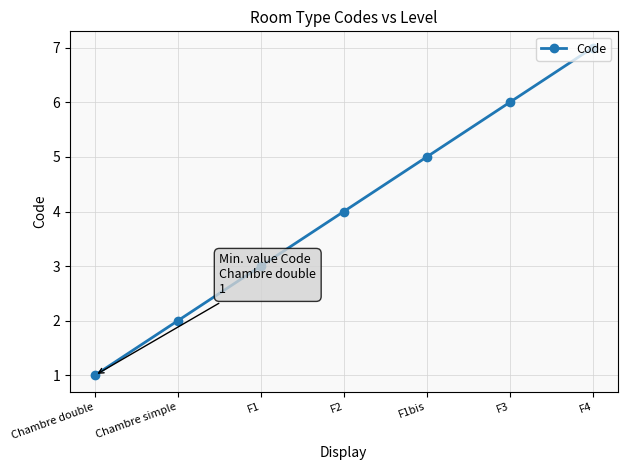

How many lines are shown in the chart?

1